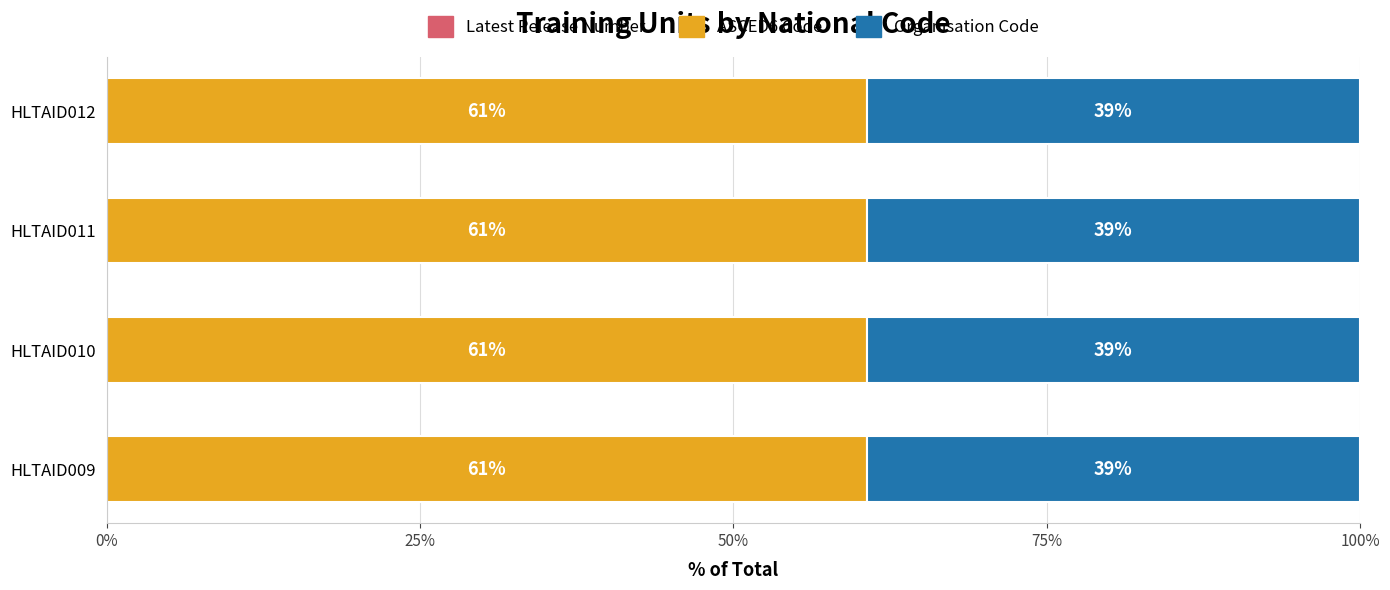

Count the number of data series in this chart.

3